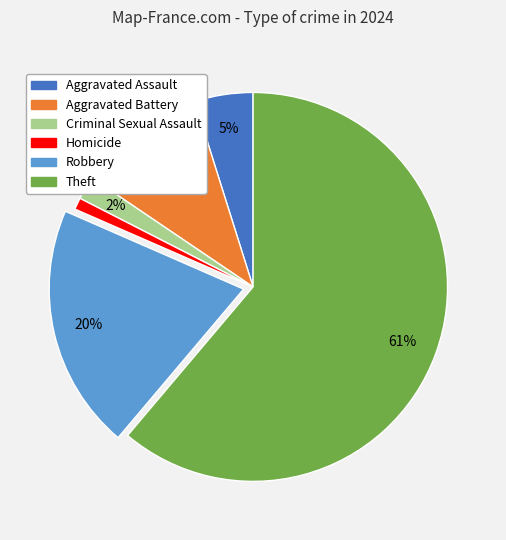

Count the number of slices in the pie.

6